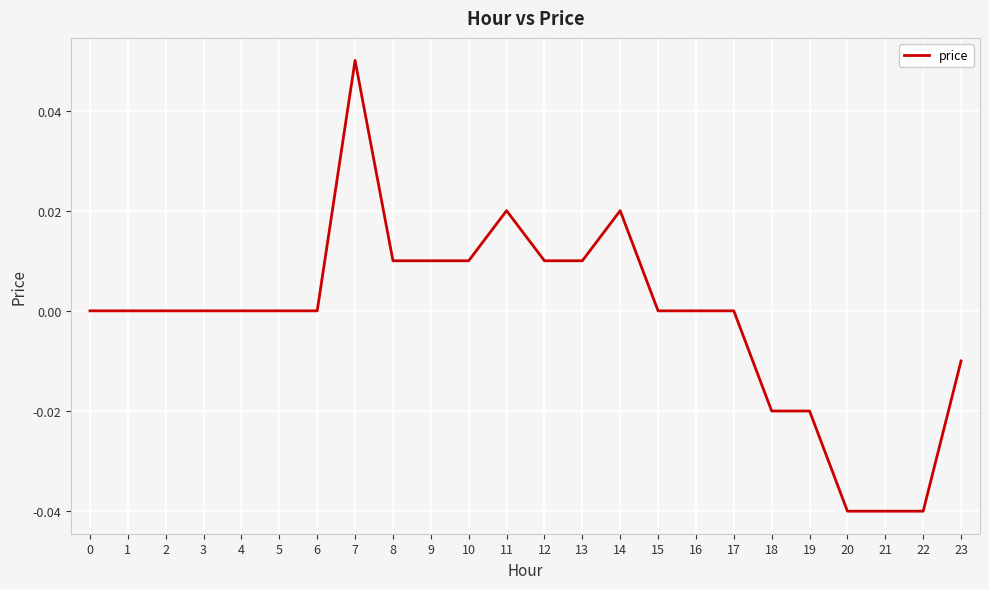

Count the number of categories in the chart.

24